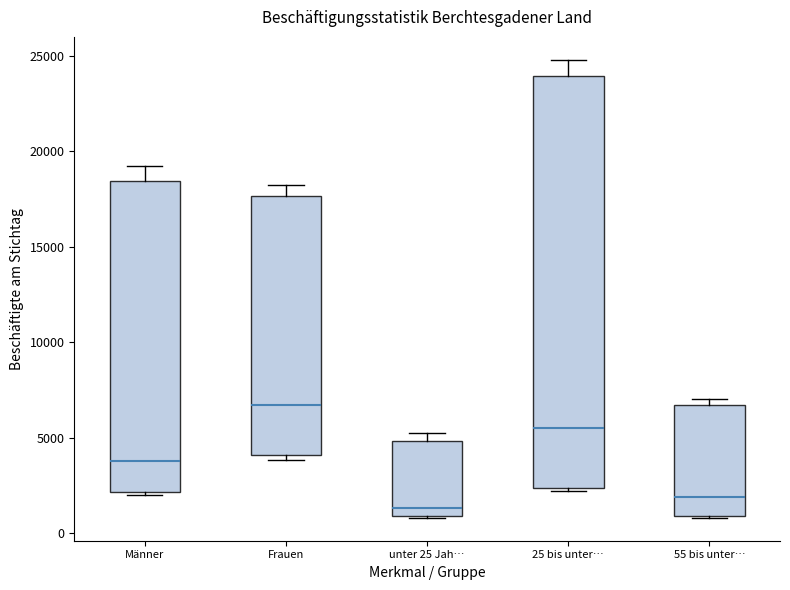

Where is the lower edge of the box for 25 bis unter… on the y-axis? The values are not printed on the chart, so give them approximately, as read against the axis.

2500